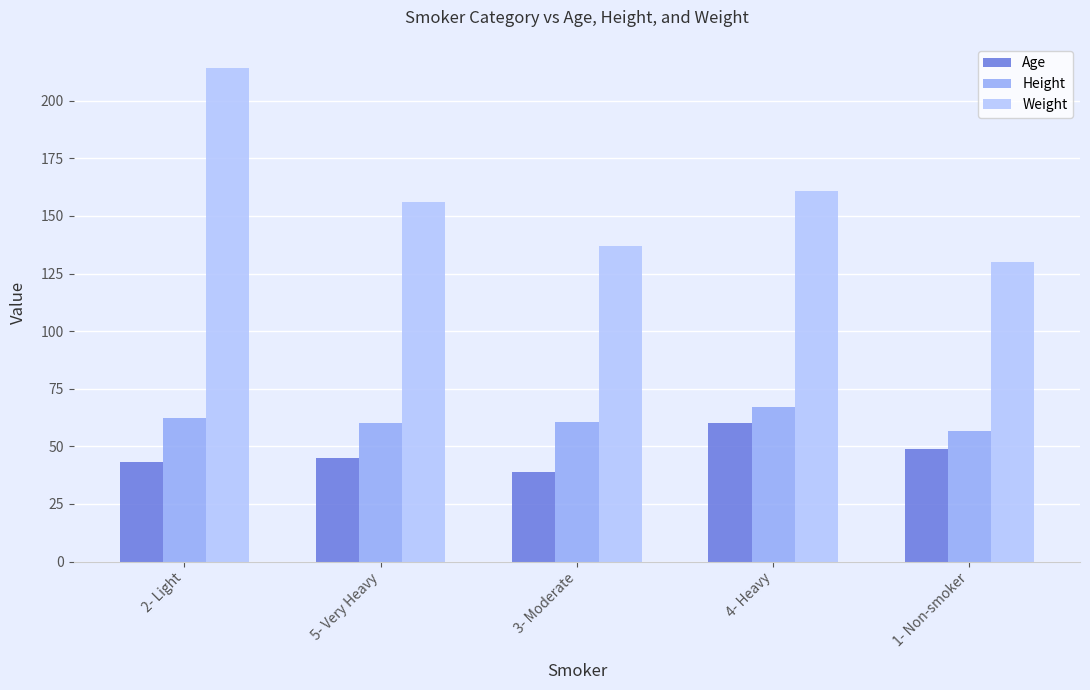

How many series are shown in this chart?

3